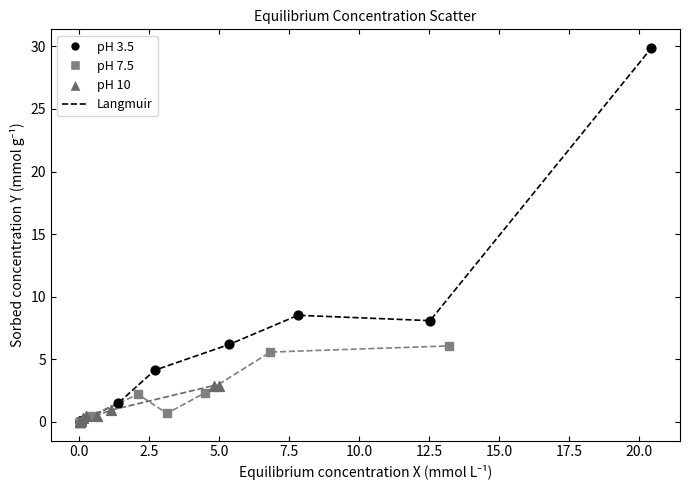

Which series reaches the maximum Y coordinate?

pH 3.5